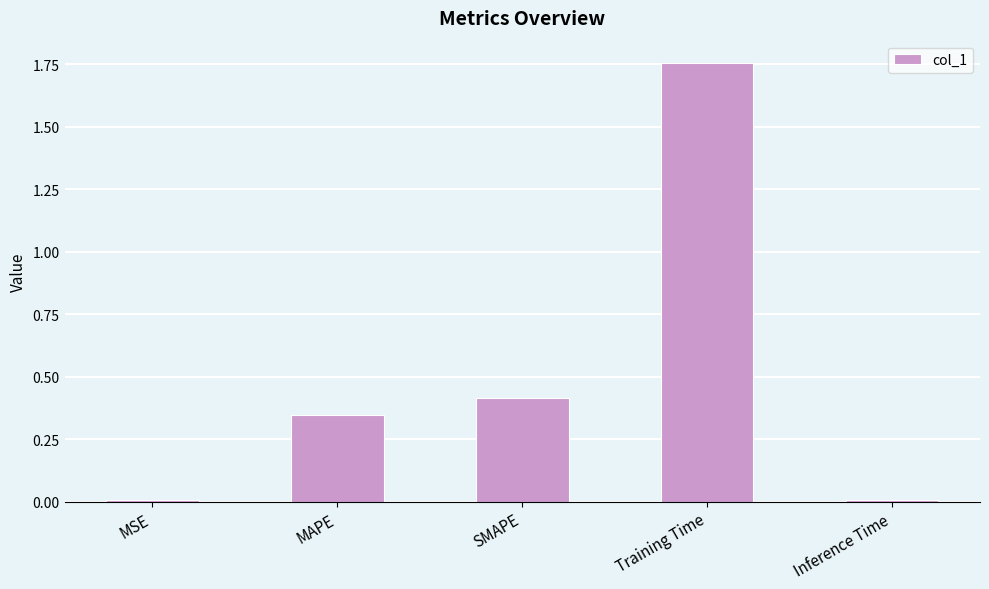

At which category does the chart reach its peak across all series?

Training Time